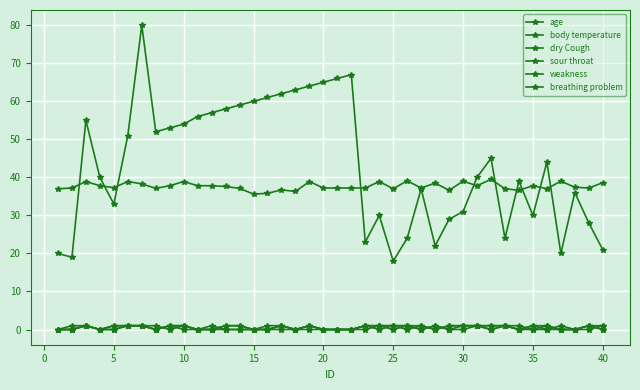

True or false: dry Cough and body temperature cross at least once.

False